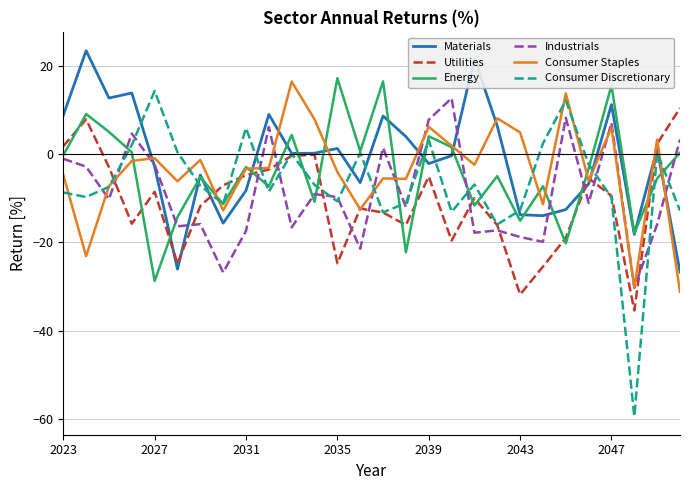

What is the minimum value shown in the chart?

-59.4